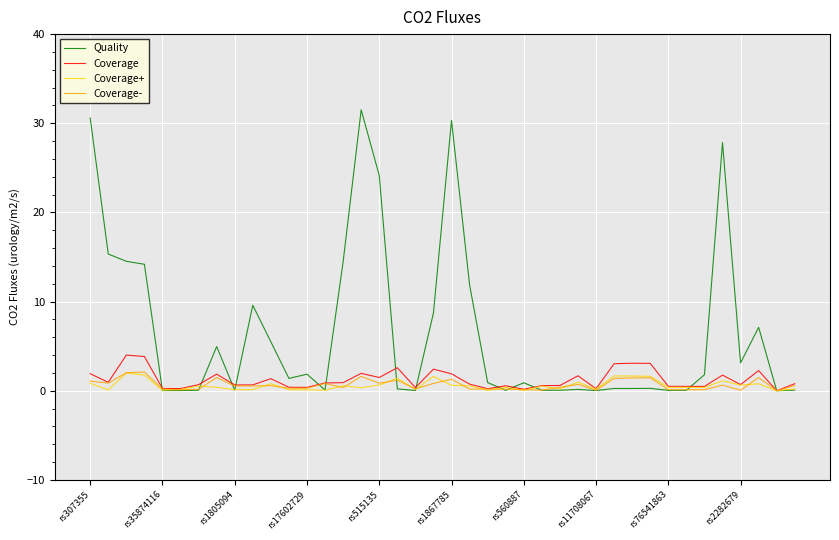

Which series has the widest spread of values?

Quality